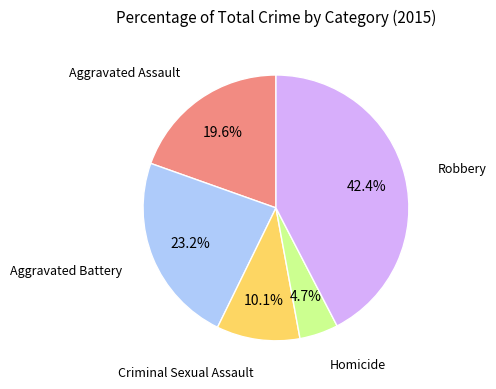

Is there a majority slice in this chart?

No